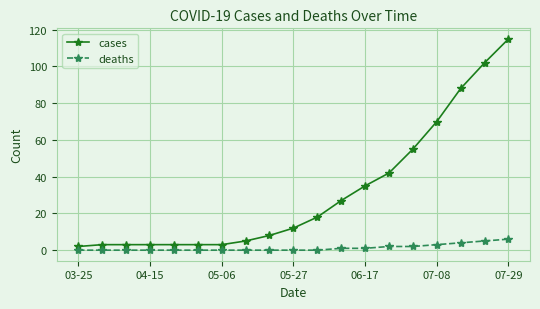

True or false: deaths and cases intersect in this chart.

False